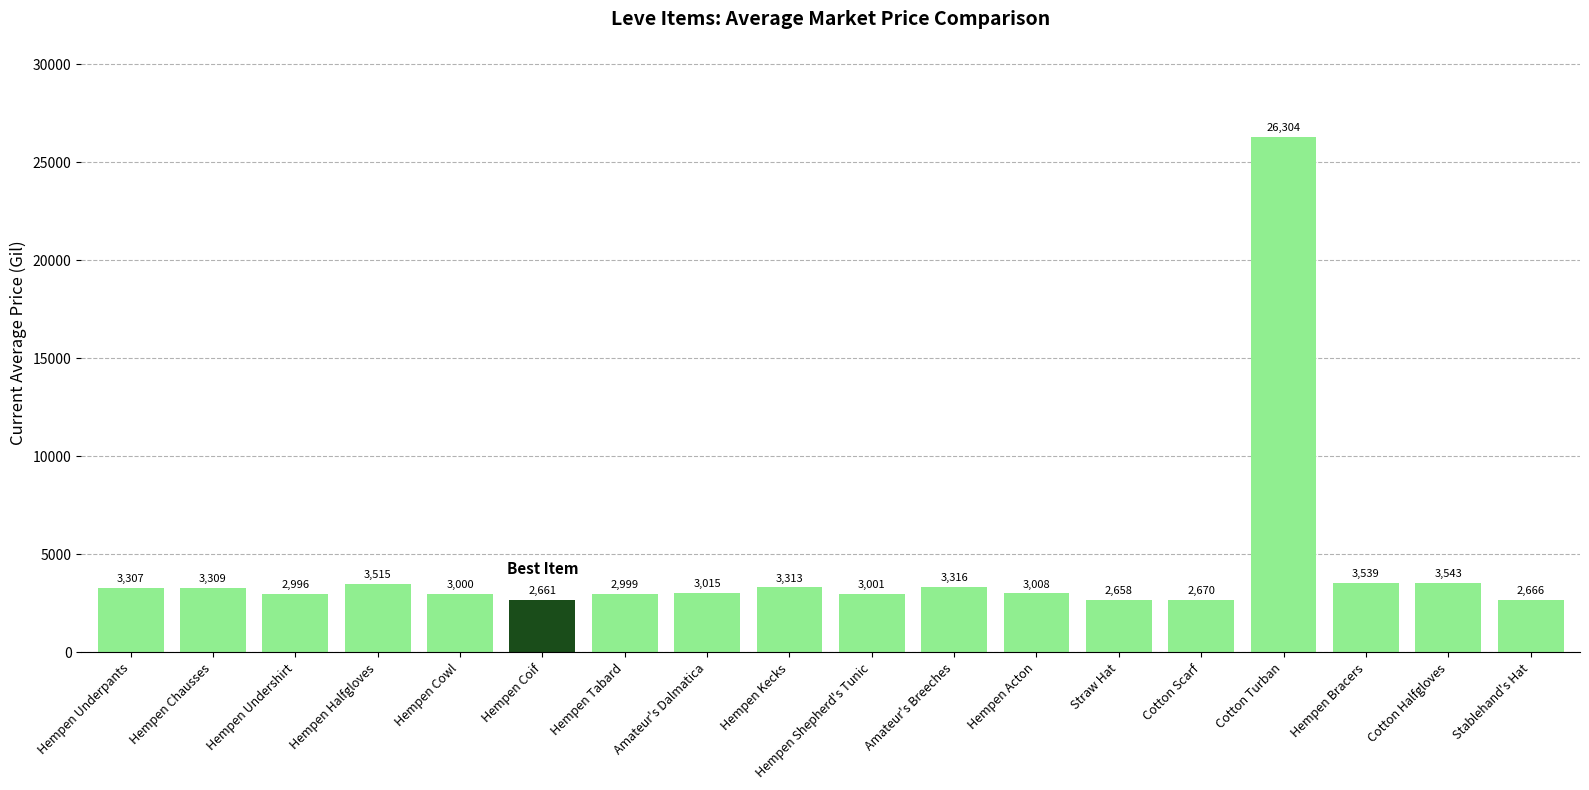

What is the greatest value displayed?

26304